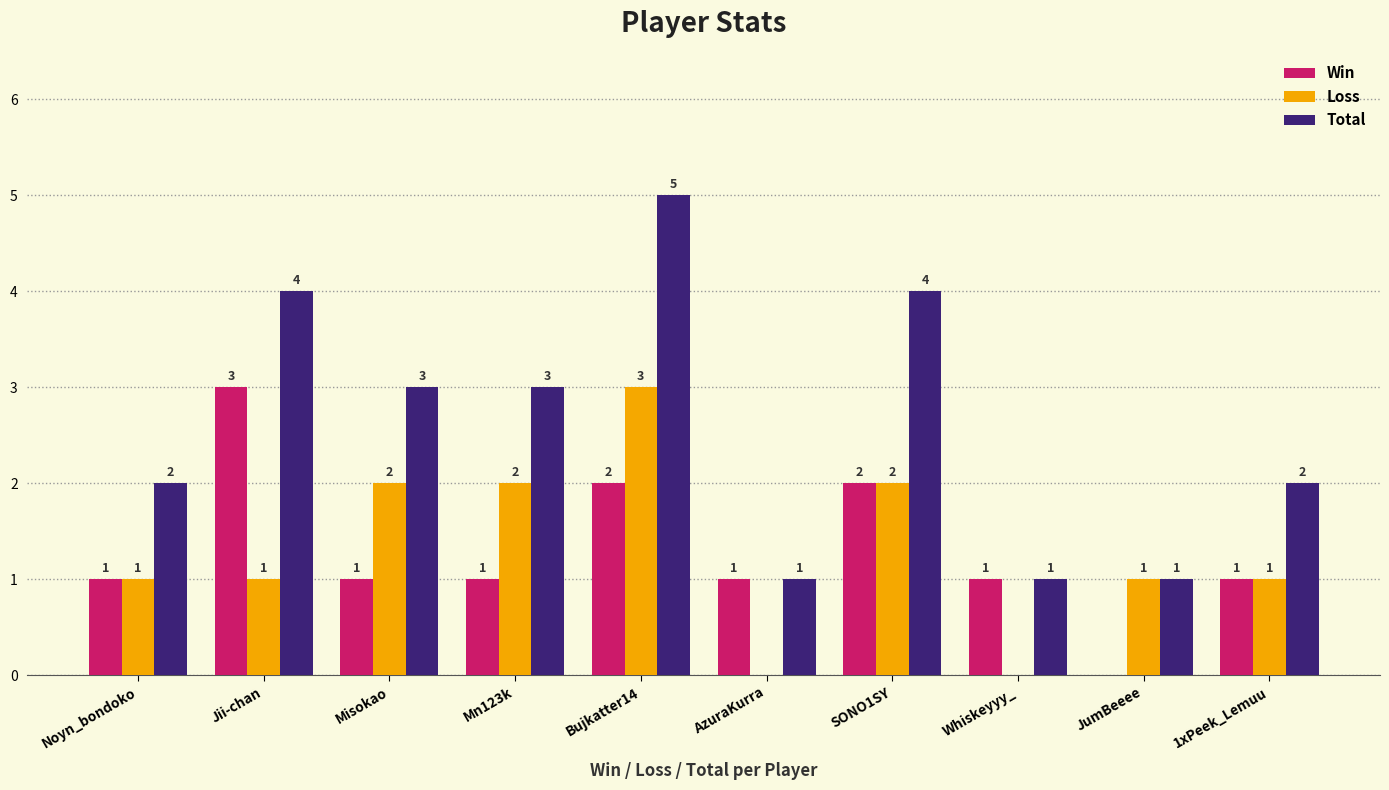

What is the sum of the Win values at SONO1SY and AzuraKurra?

3